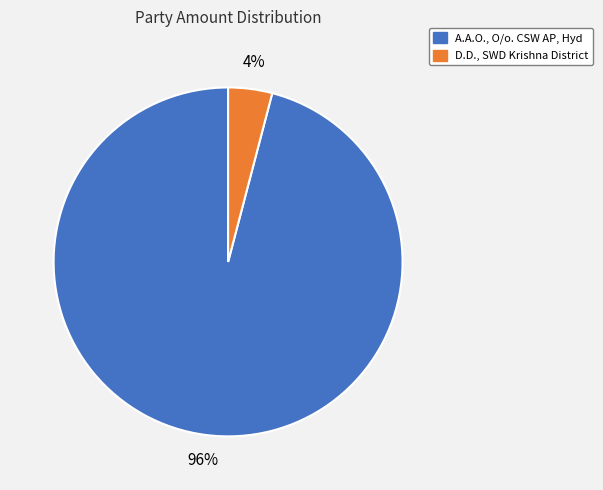

What is the majority slice?

A.A.O., O/o. CSW AP, Hyd